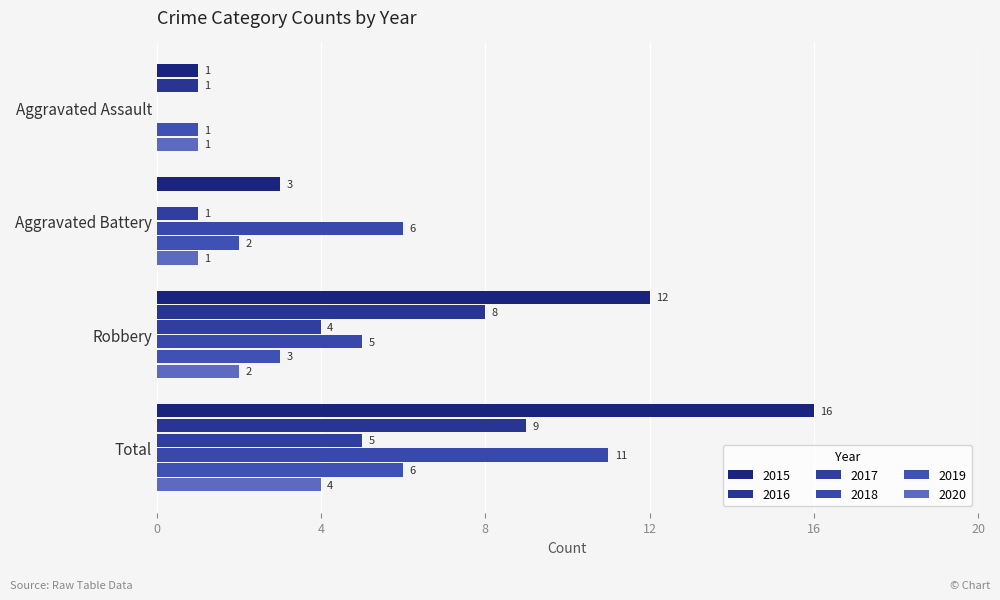

Which series has the largest total across all categories?

2015